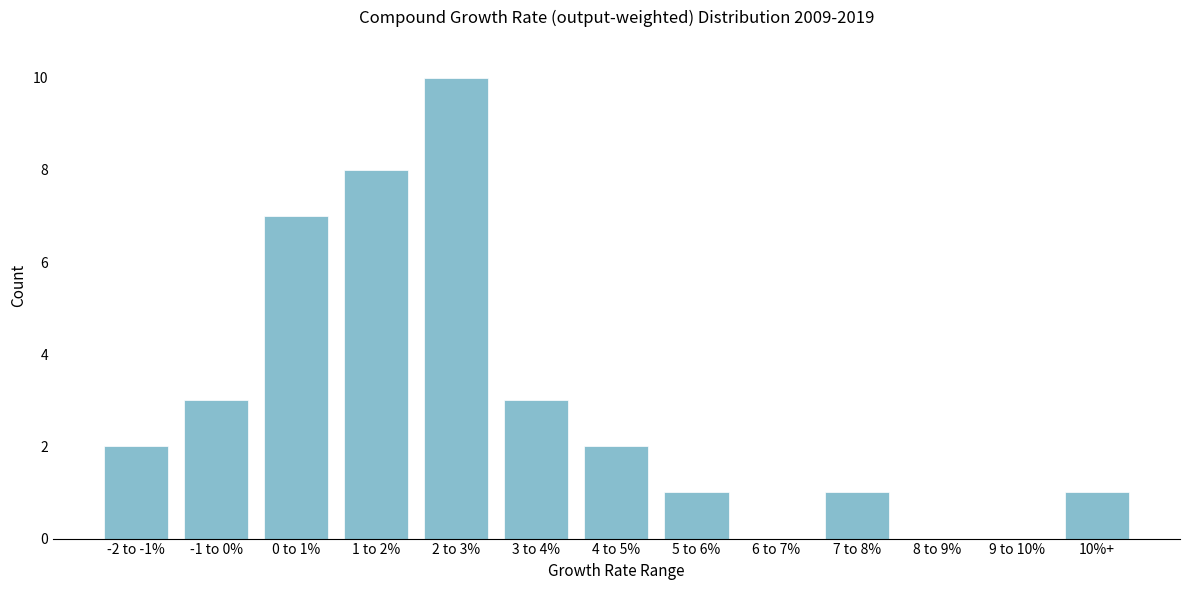

Reading right to left, what are all the values shown in this chart?

10%+=1	9 to 10%=0	8 to 9%=0	7 to 8%=1	6 to 7%=0	5 to 6%=1	4 to 5%=2	3 to 4%=3	2 to 3%=10	1 to 2%=8	0 to 1%=7	-1 to 0%=3	-2 to -1%=2